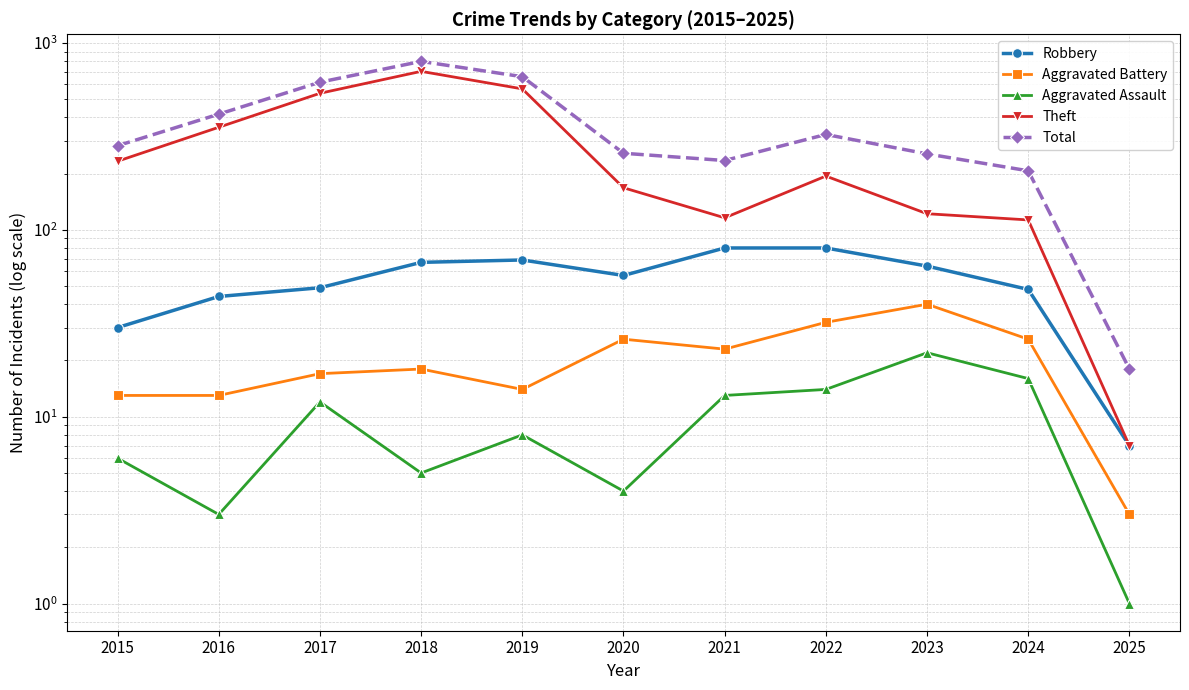

True or false: Aggravated Battery and Theft intersect in this chart.

False